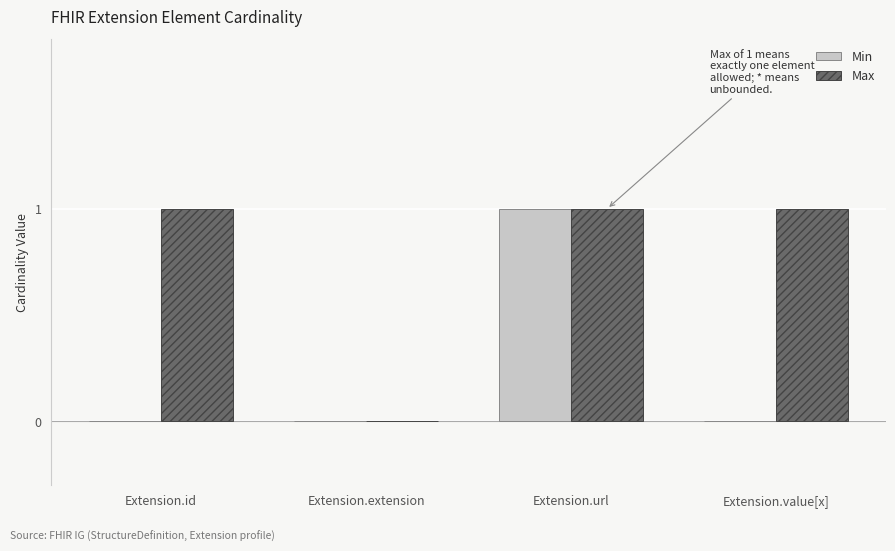

The Min series shows 0 at Extension.id. True or false?

True